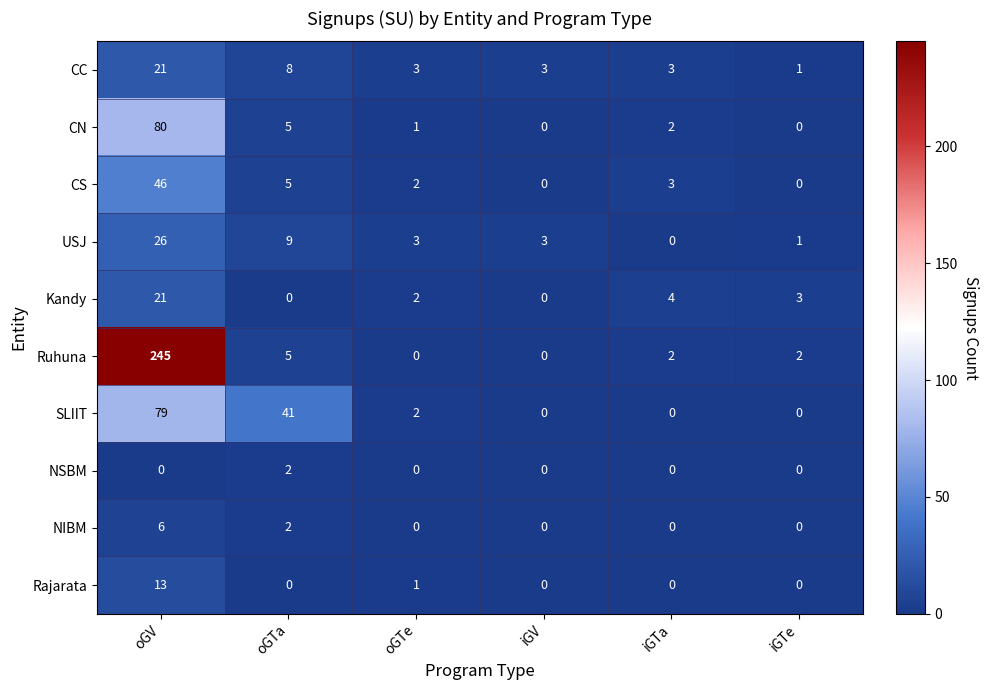

What is the greatest value displayed?

245